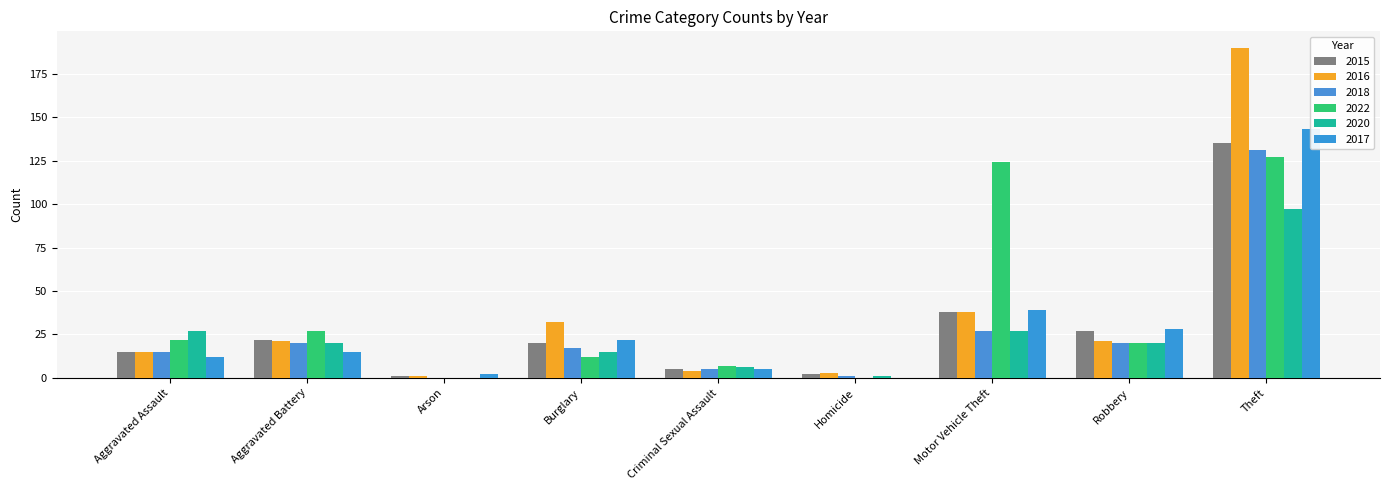

How many values in the 2020 series are below 20?

4